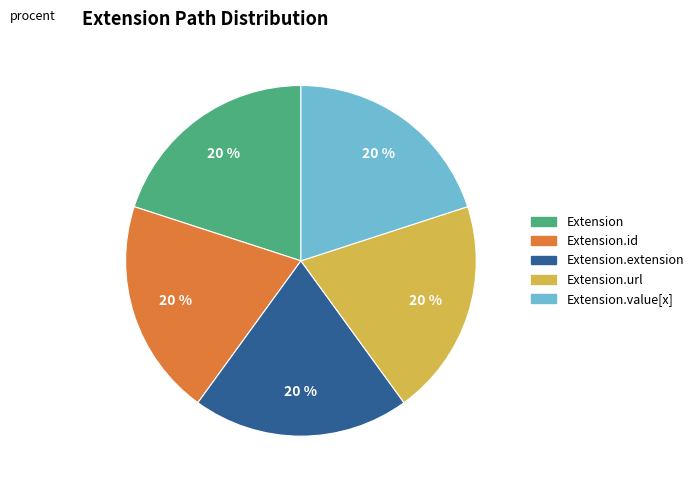

Count the number of slices in the pie.

5